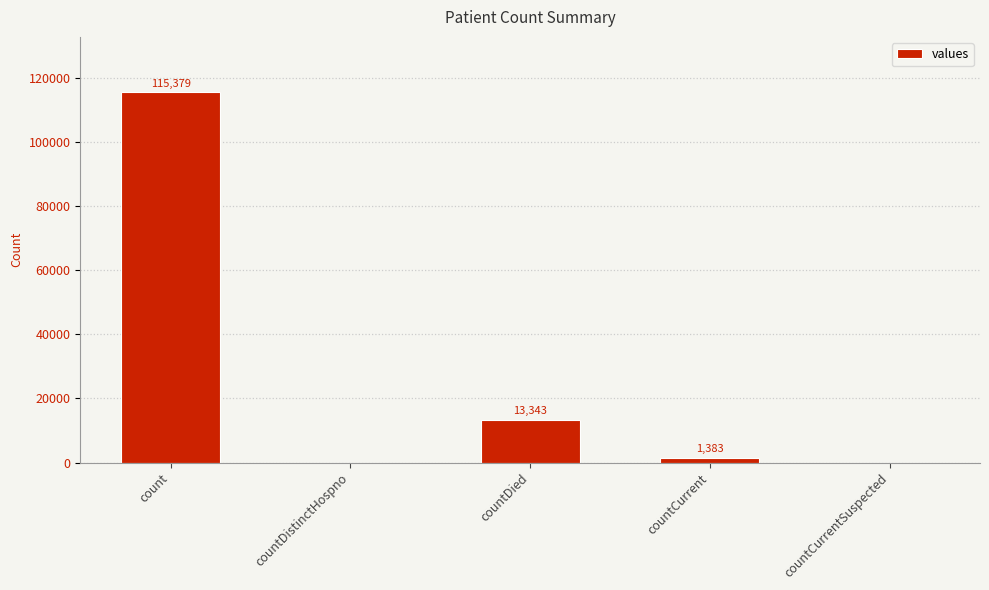

Are the bars horizontal?

No